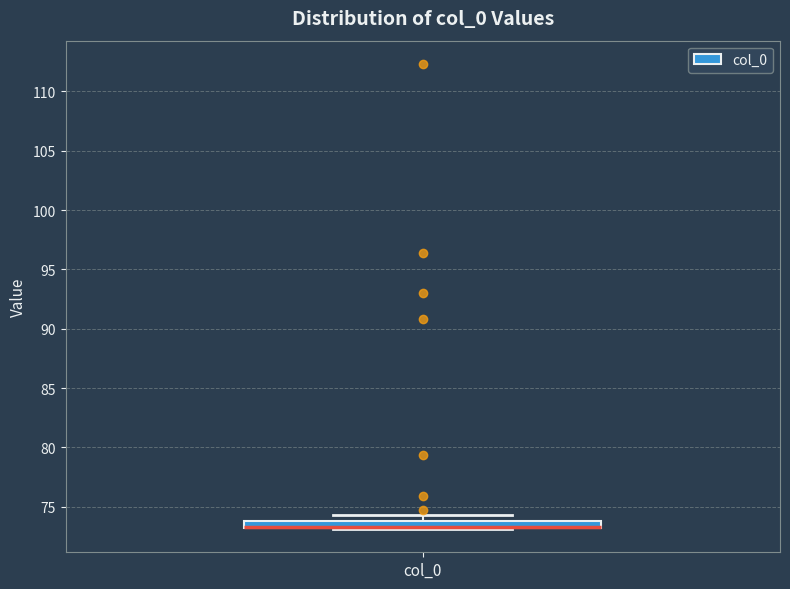

Where is the upper edge of the box for col_0 on the y-axis? The values are not printed on the chart, so give them approximately, as read against the axis.

74.0